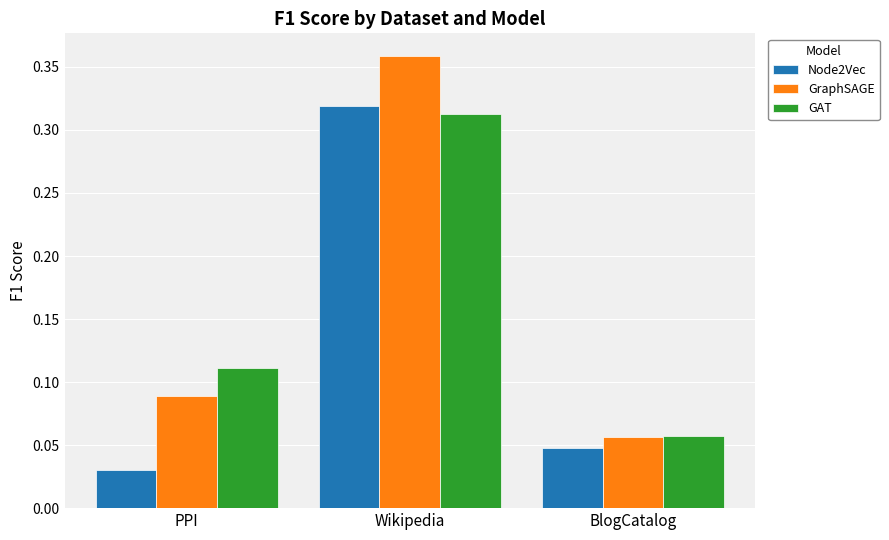

Where is GAT nearest to the value 0?

BlogCatalog